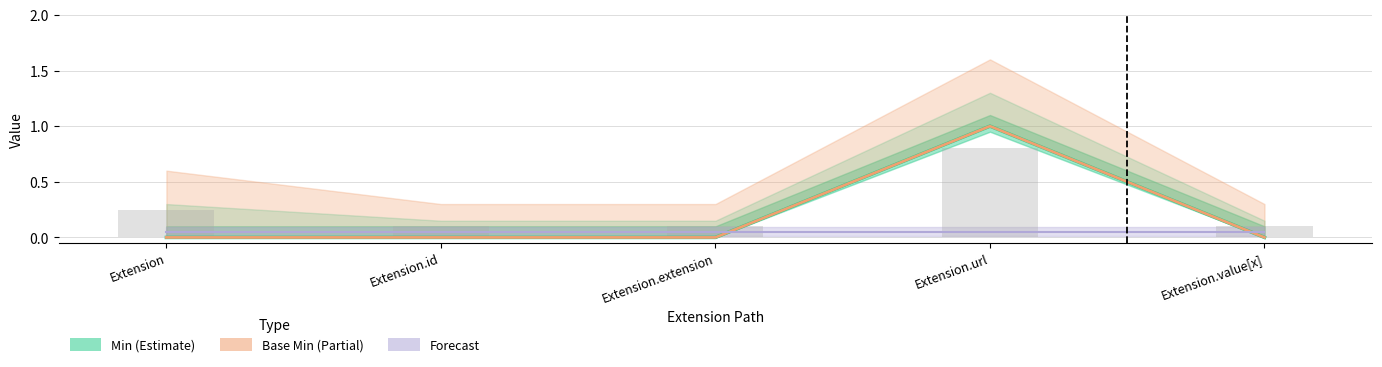

Which series has the largest total across all categories?

Min (Estimate)